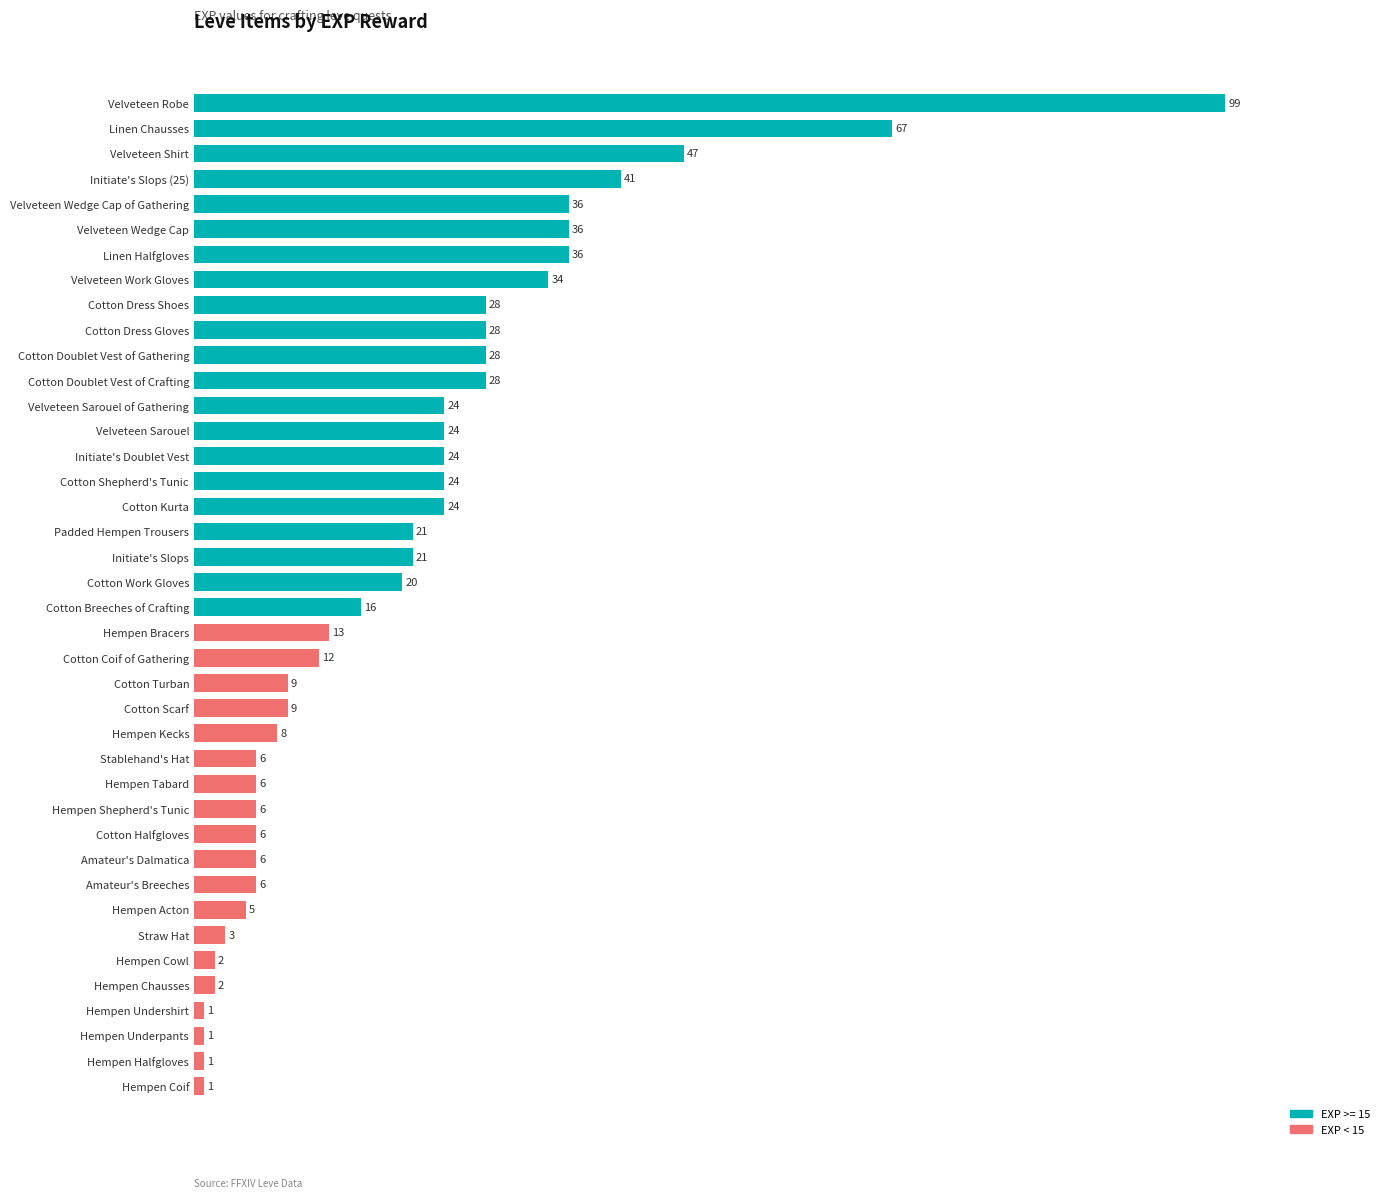

What is the change in value from Velveteen Sarouel of Gathering to Cotton Scarf?

-15